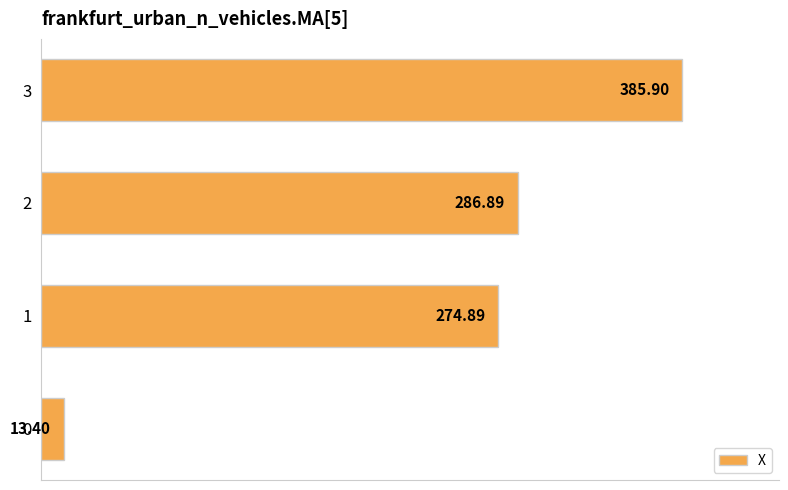

List the labels in order of value, largest first.

3, 2, 1, 0